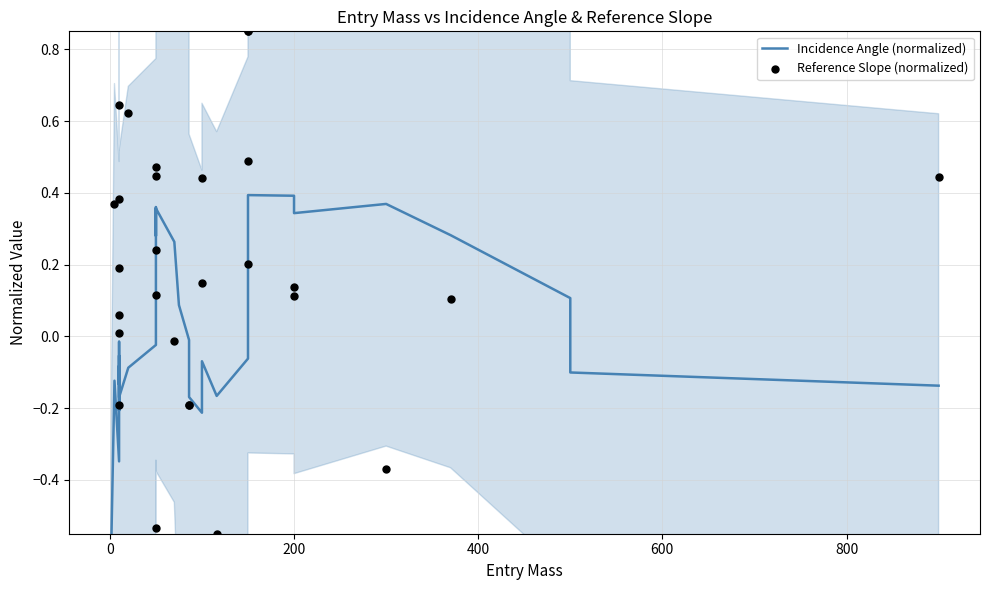

At how many categories does at least one series exceed 0?

28